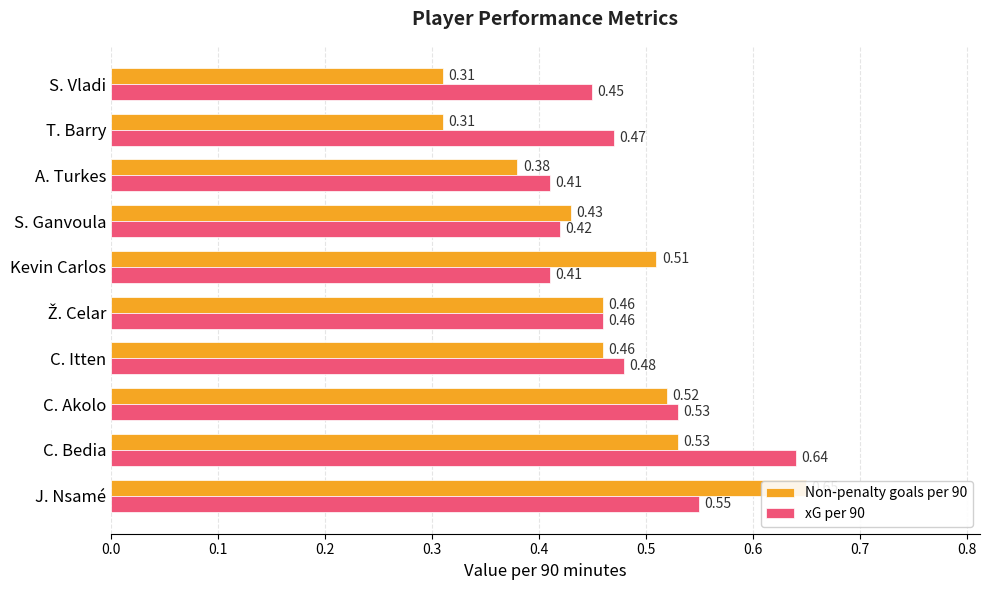

List the series in order of their overall mean, highest first.

xG per 90, Non-penalty goals per 90